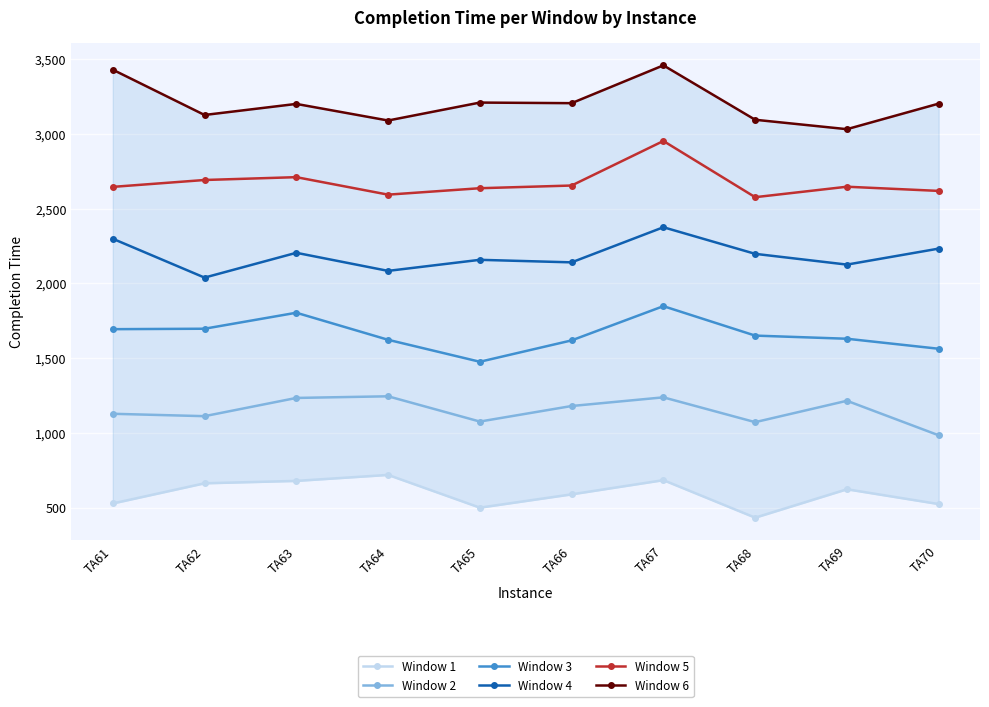

Count the number of data series in this chart.

6